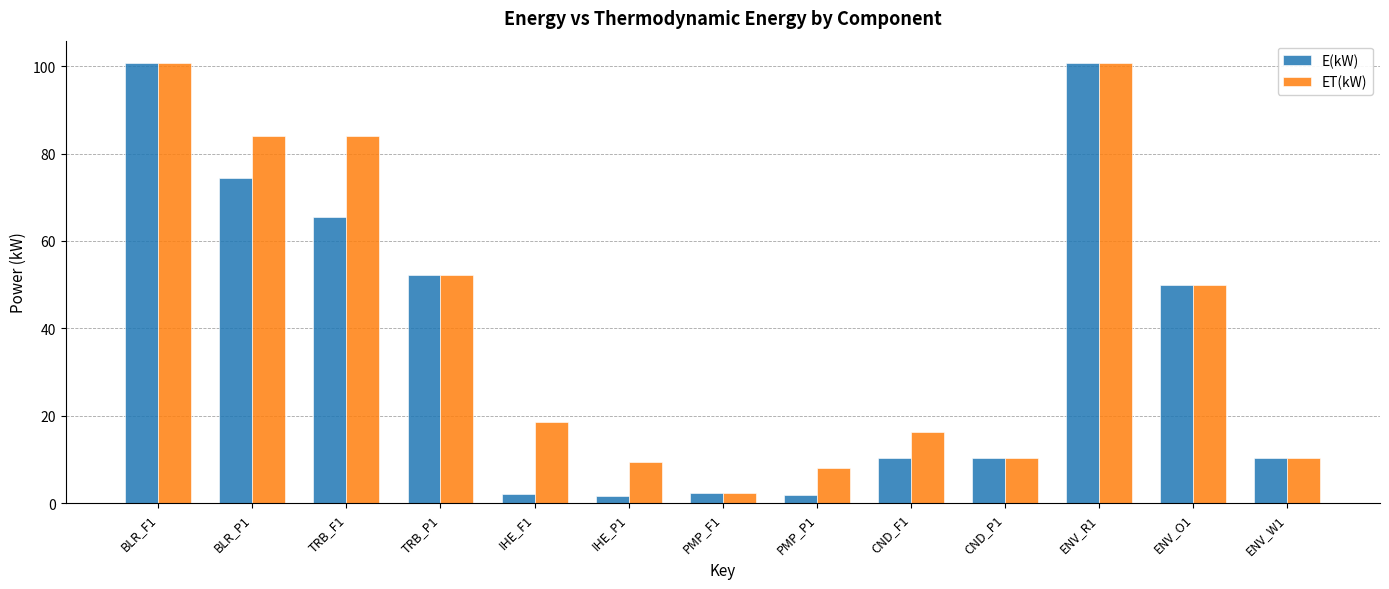

Between TRB_P1 and CND_F1, which series saw the biggest shift?

E(kW)